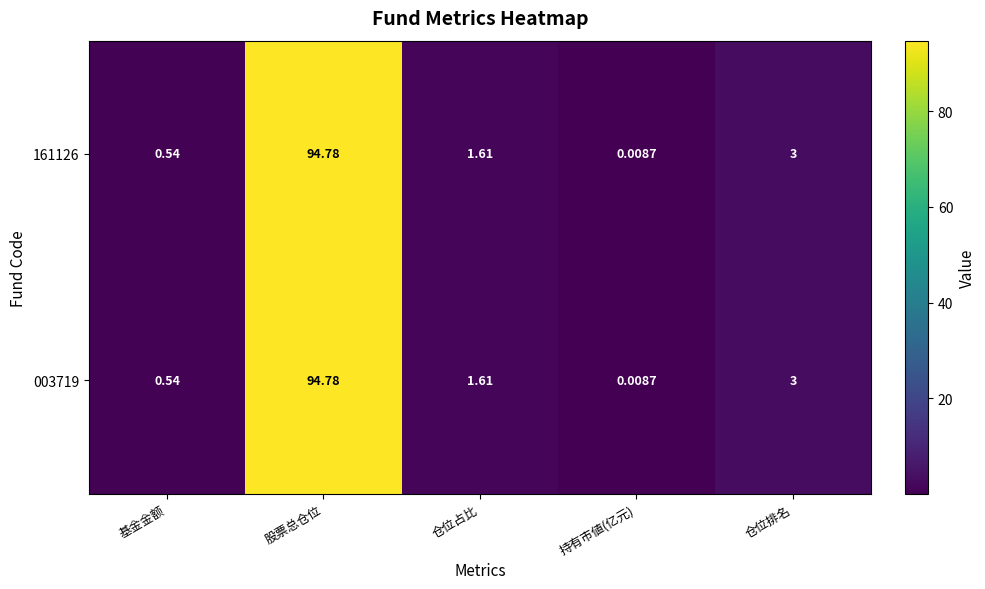

At which label does 161126 reach its minimum?

持有市値(亿元)